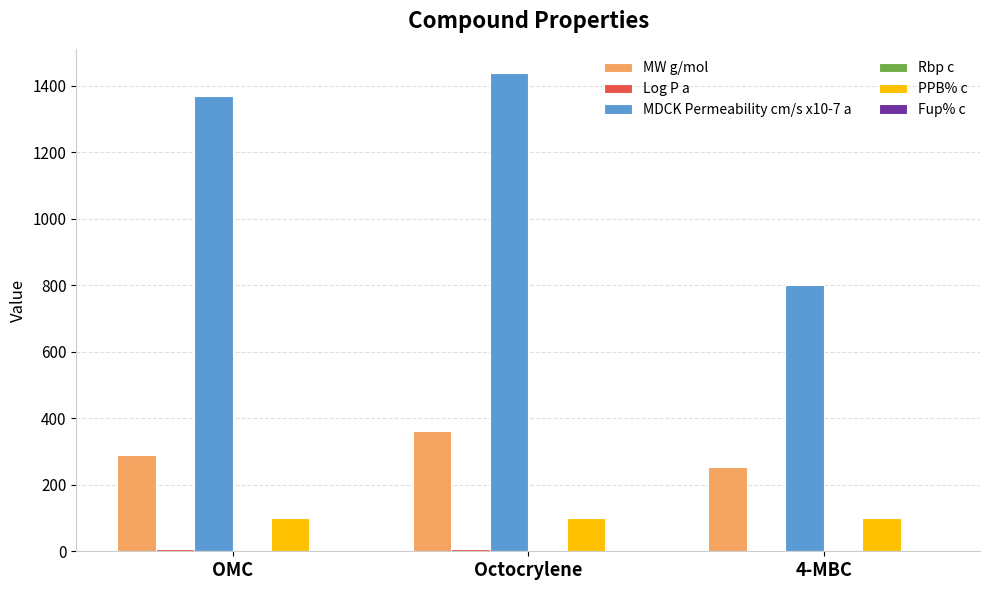

Is it true that MW g/mol equals 170.8 at OMC?

False